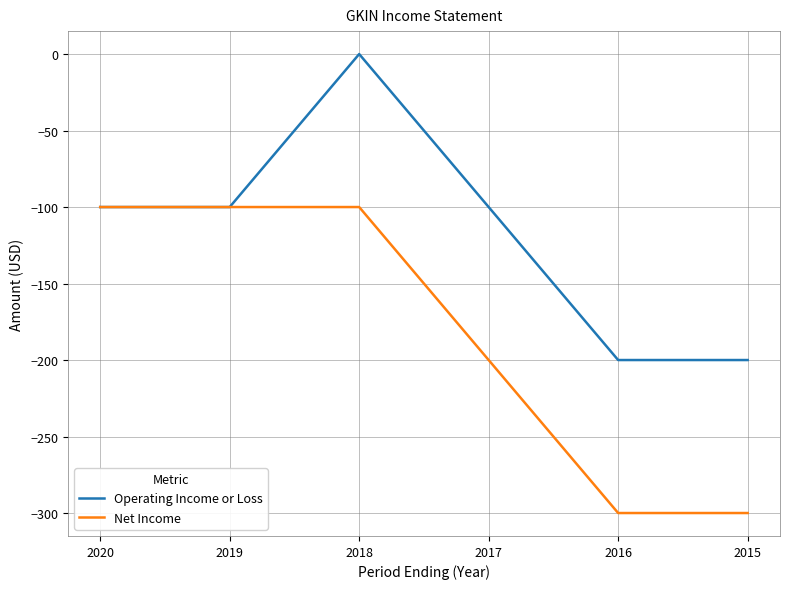

True or false: Net Income has a value of -100 at 2019.

True